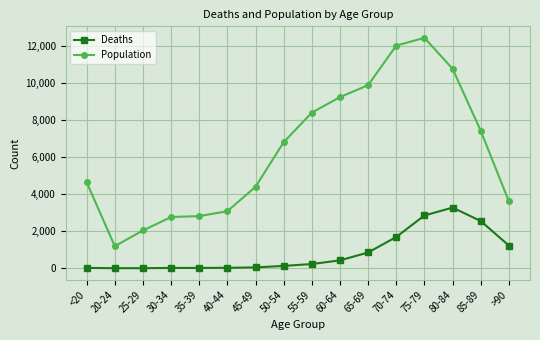

Rank the series by their maximum value, from highest to lowest.

Population, Deaths